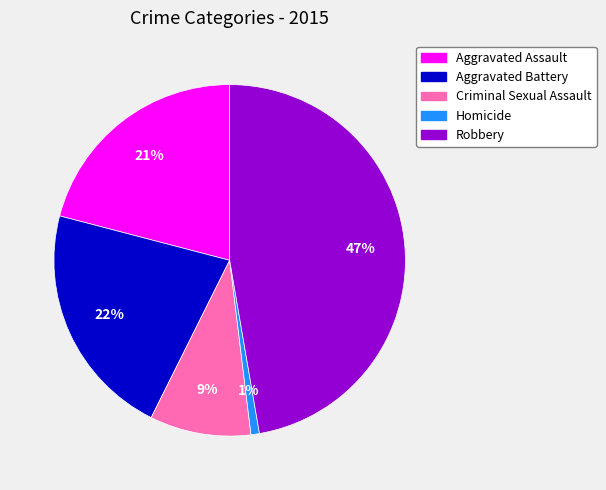

Is there any slice that represents more than half of the pie?

No